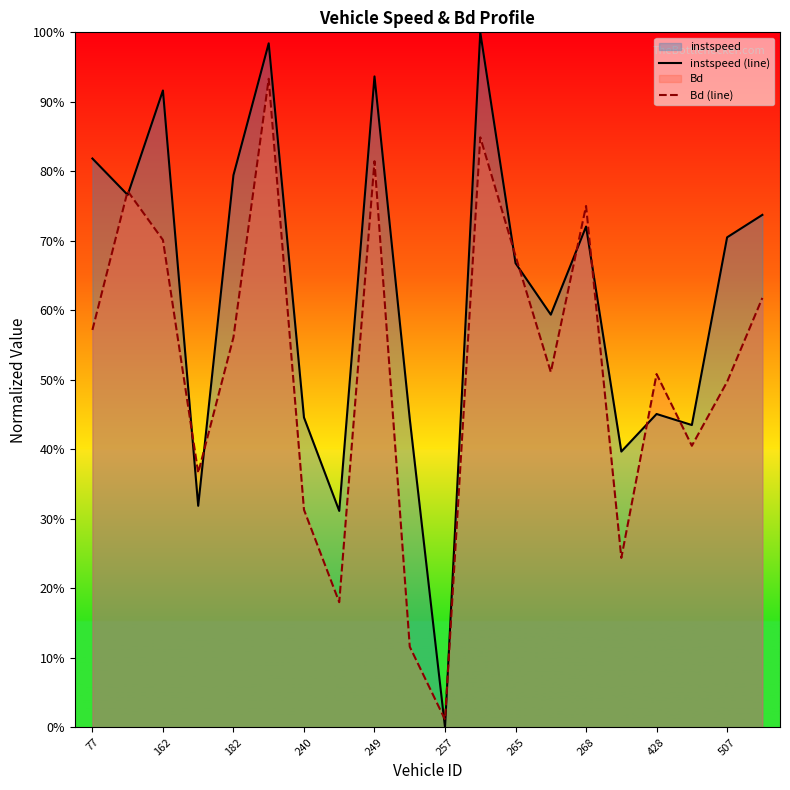

Which series has the widest spread of values?

instspeed (line)